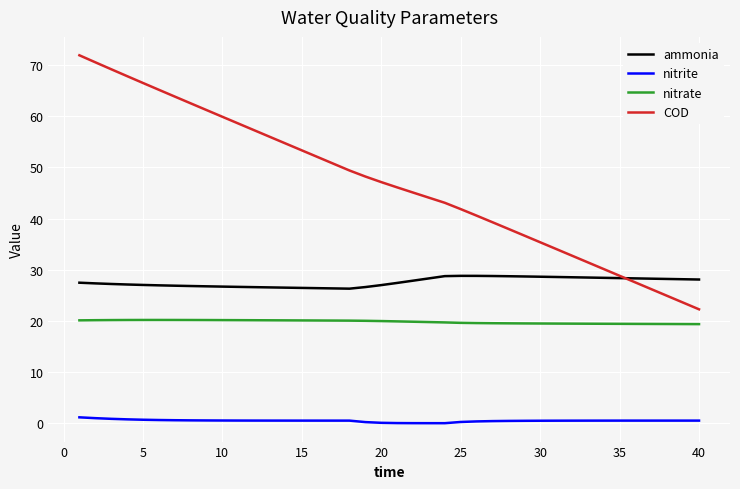

What is the maximum value shown in the chart?

71.9